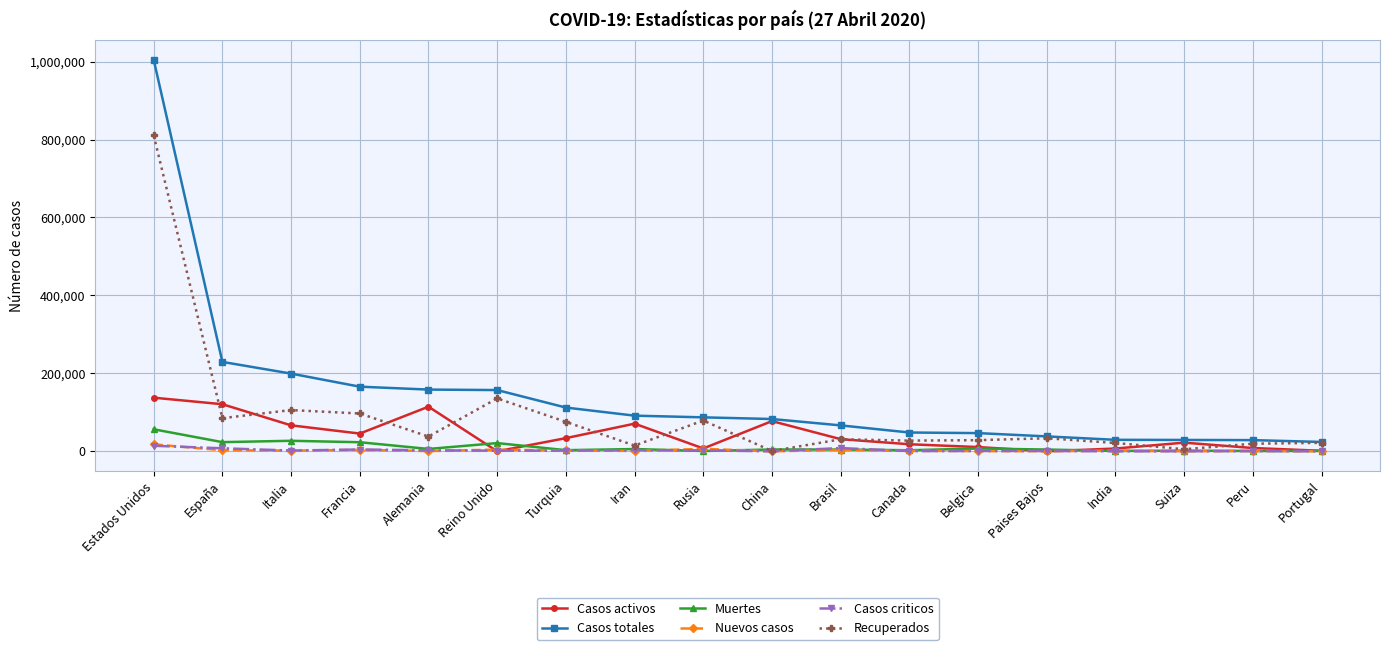

What is the spread (max minus min) of values at Italia?

197675